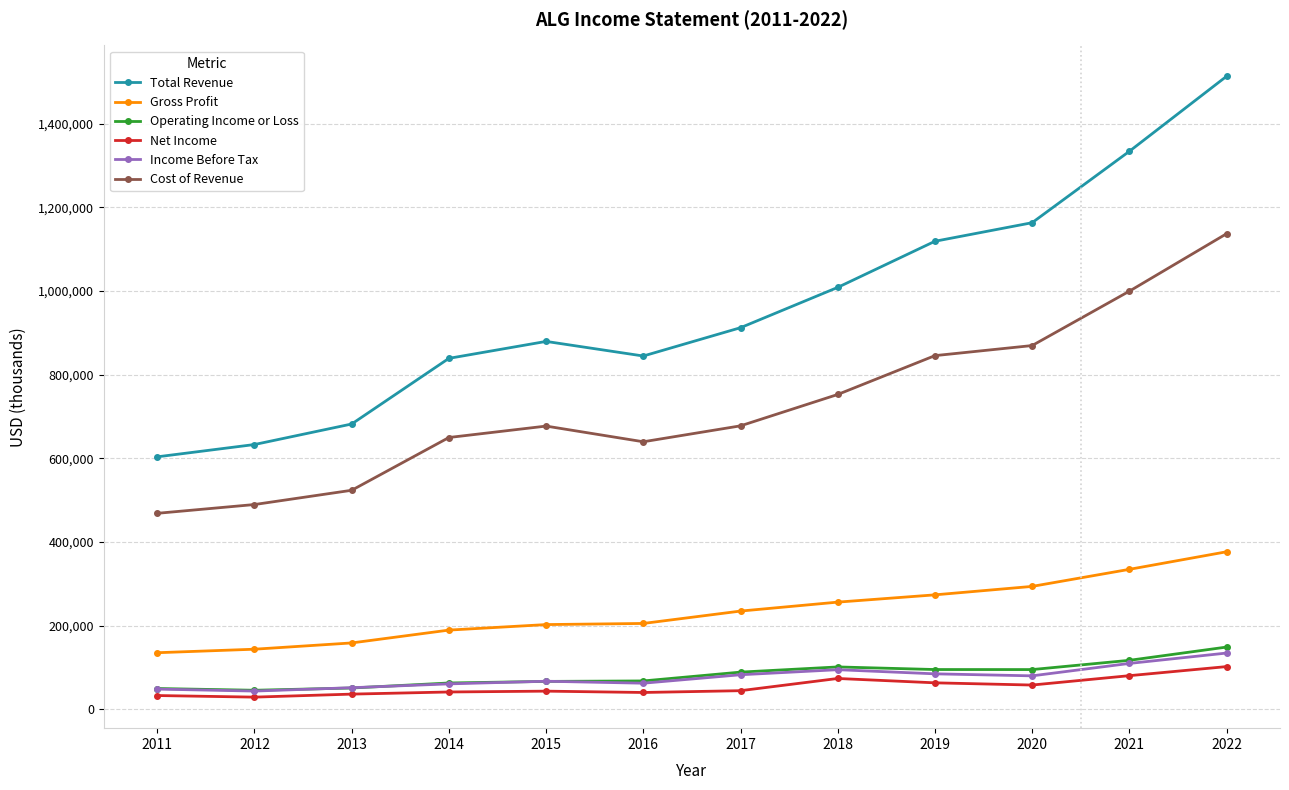

Which series has the widest spread of values?

Total Revenue